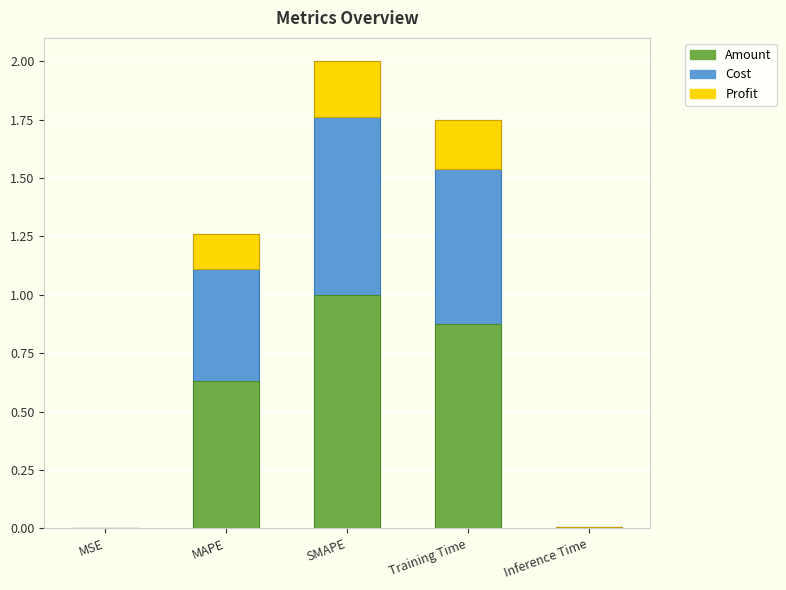

Is it true that the value at MAPE is 0.8?

False